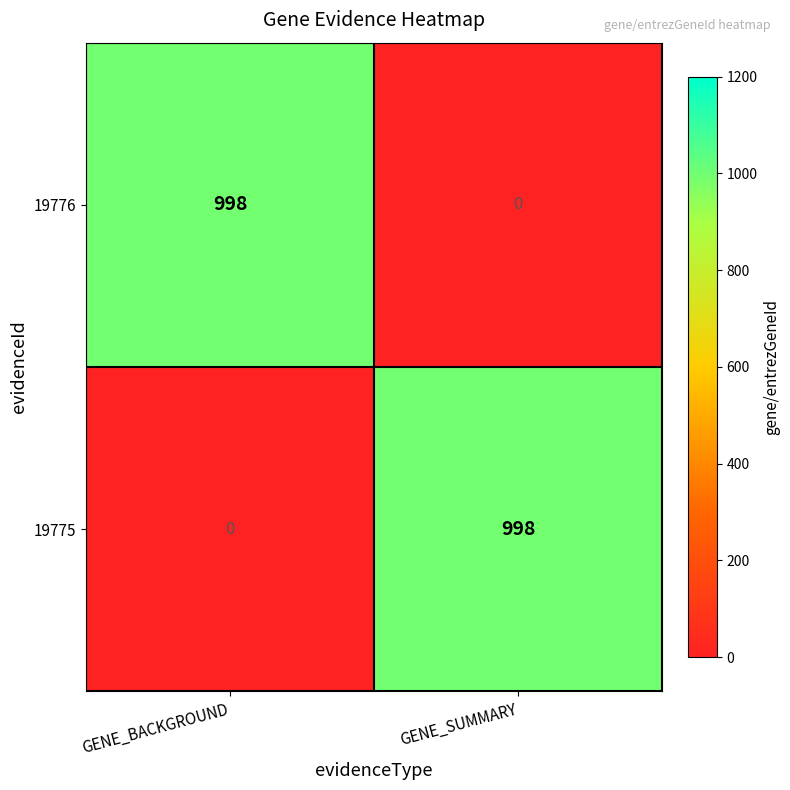

Rank the series at GENE_SUMMARY from highest to lowest value.

19775, 19776